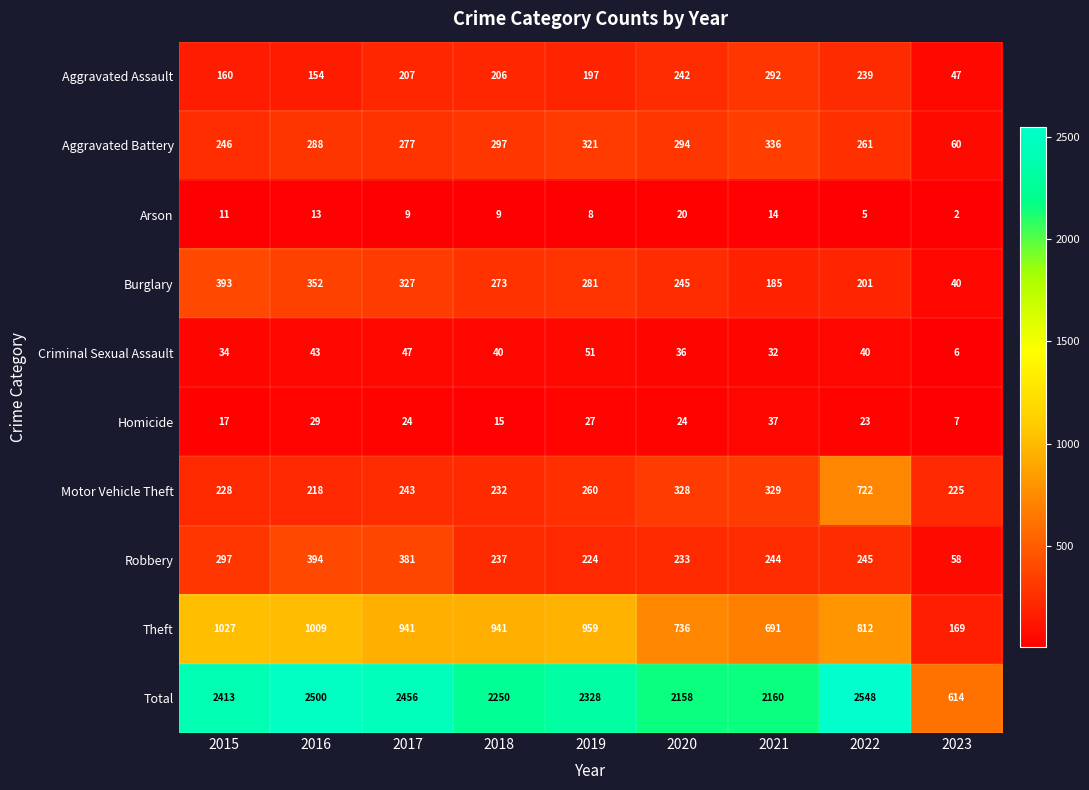

Where does the Robbery series first go above 244?

2015